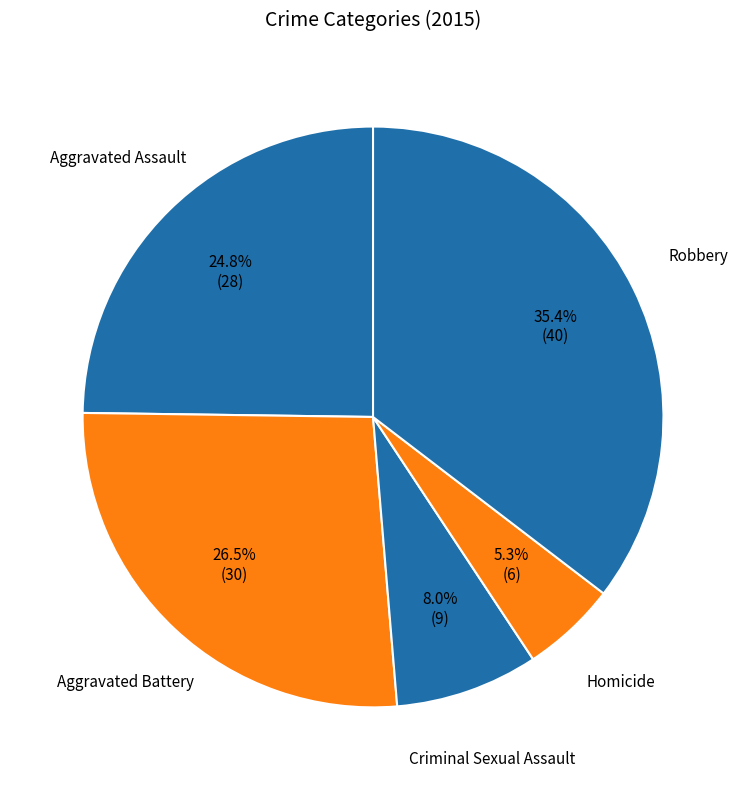

How many segments does this pie chart have?

5